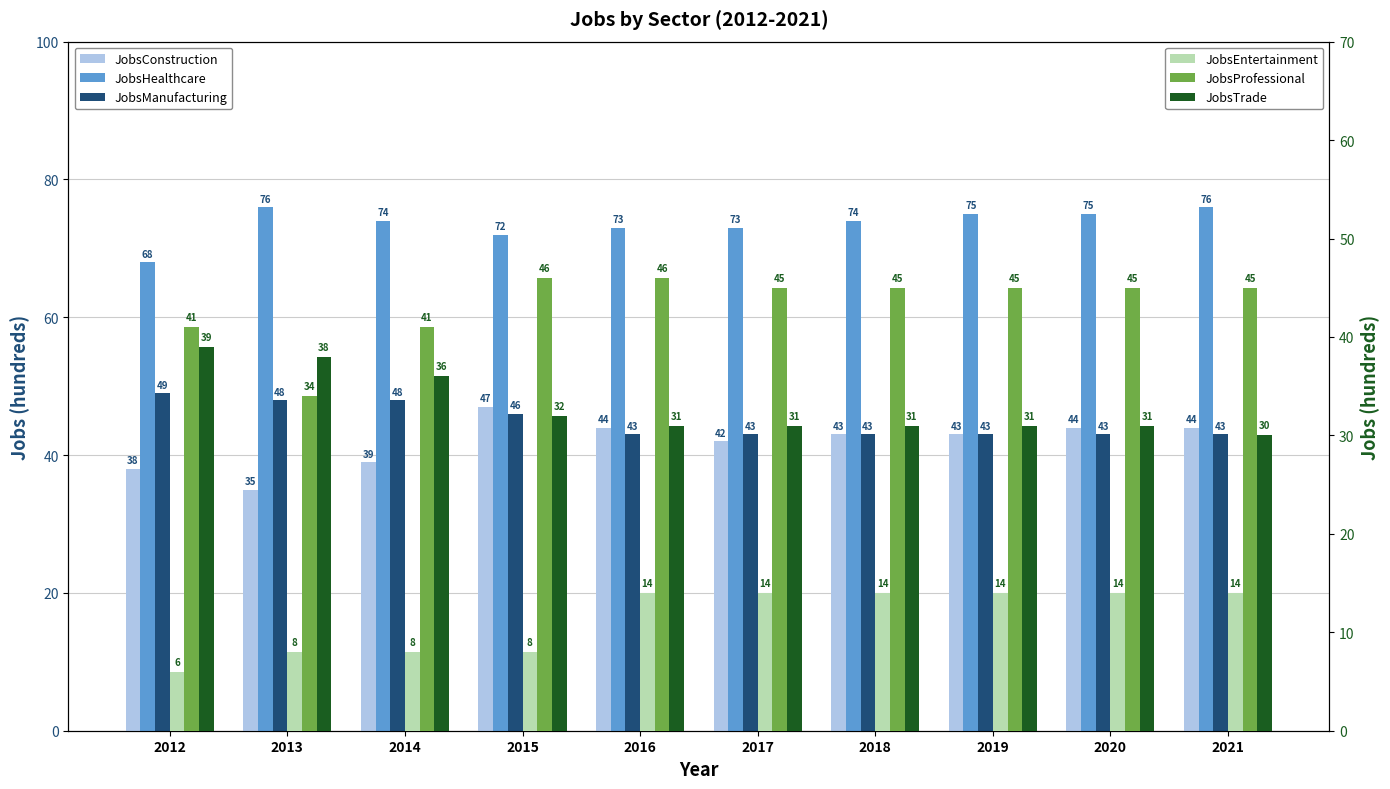

List the labels in order of JobsManufacturing value, smallest first.

2016, 2017, 2018, 2019, 2020, 2021, 2015, 2013, 2014, 2012